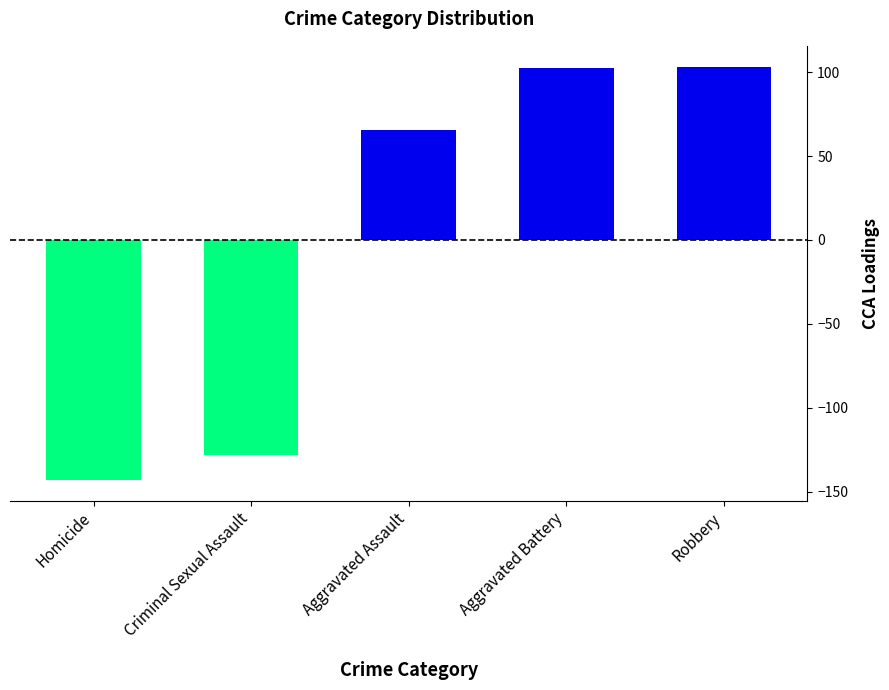

What is the ratio of the value at Aggravated Assault to the value at Robbery?

0.6